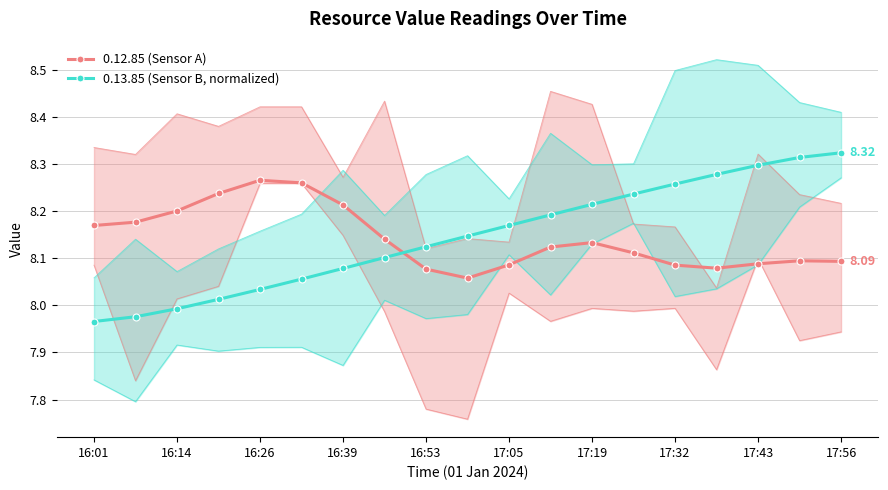

True or false: 0.12.85 (Sensor A) has more than 0 points higher than both neighbors.

True